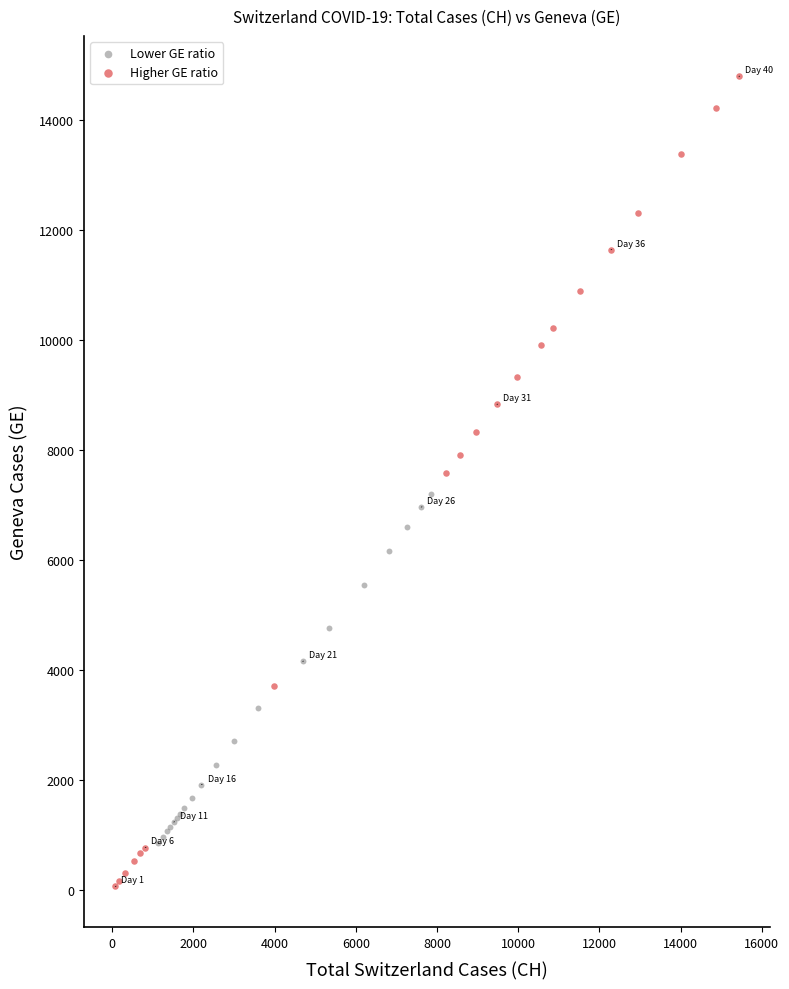

Which series reaches the maximum Y coordinate?

Higher GE ratio